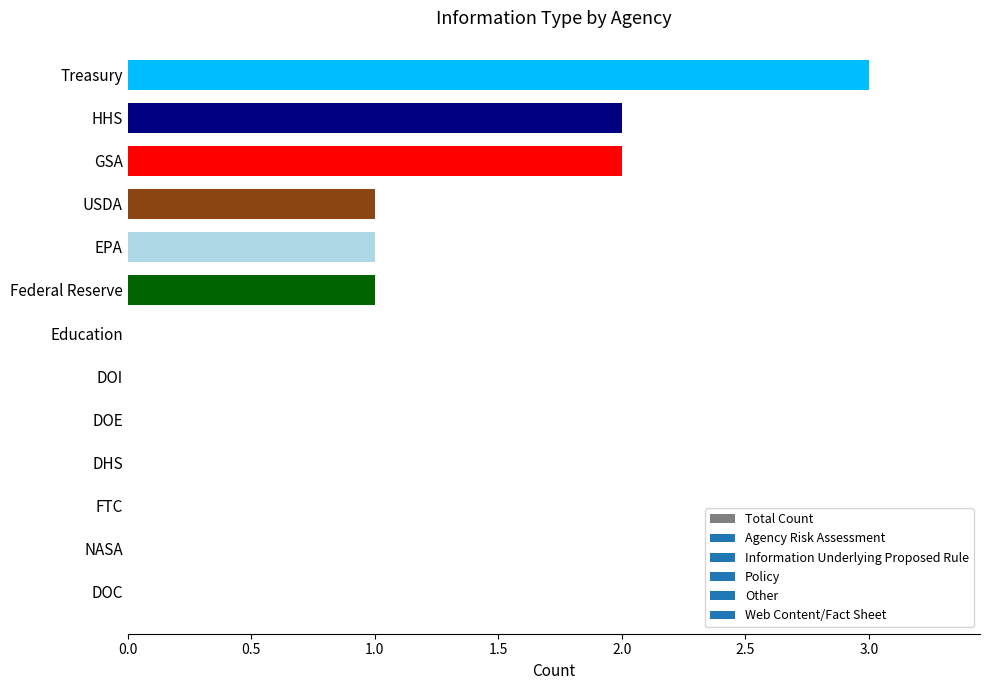

The value at NASA is 0. True or false?

True